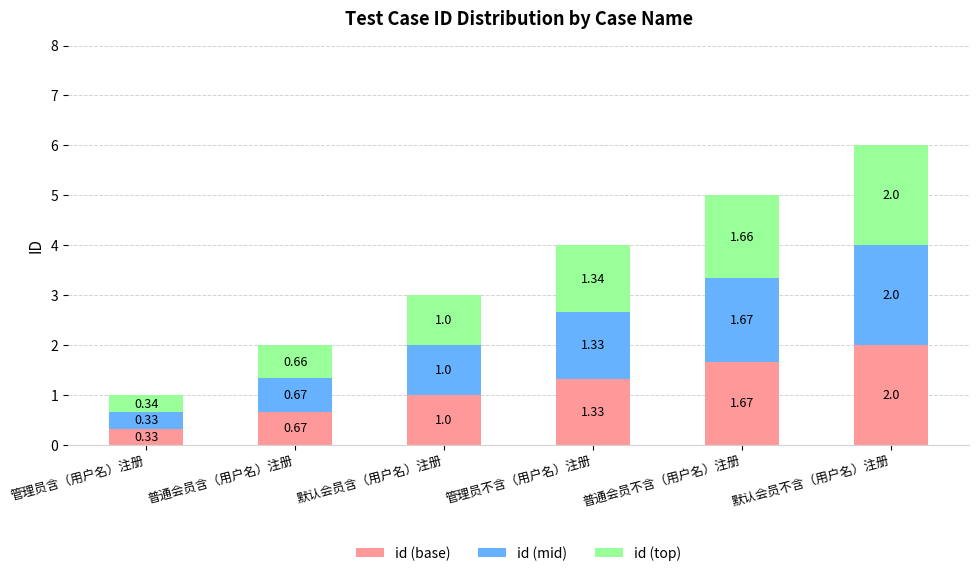

What is the sum of all id (base) values?

7.0